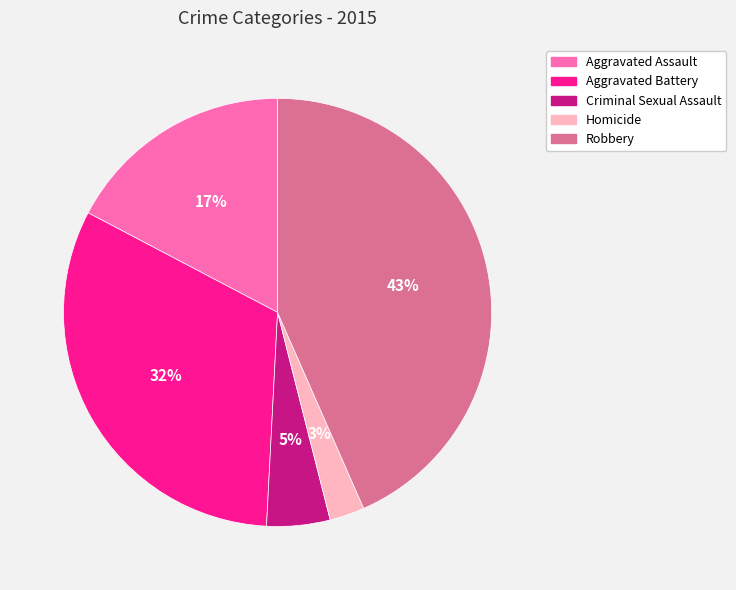

Count the number of slices in the pie.

5